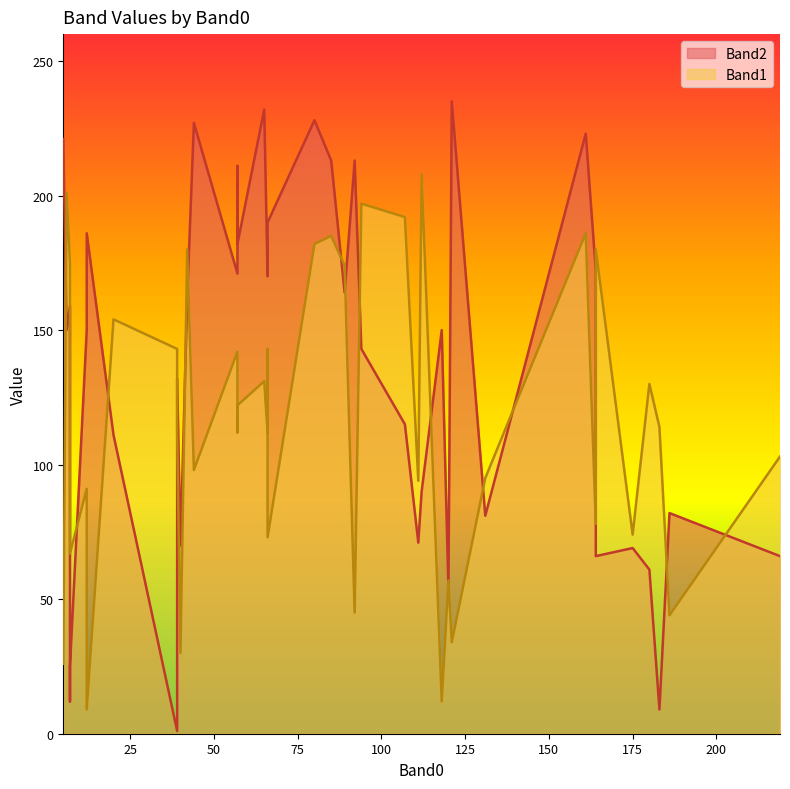

At how many categories does at least one series exceed 221?

5